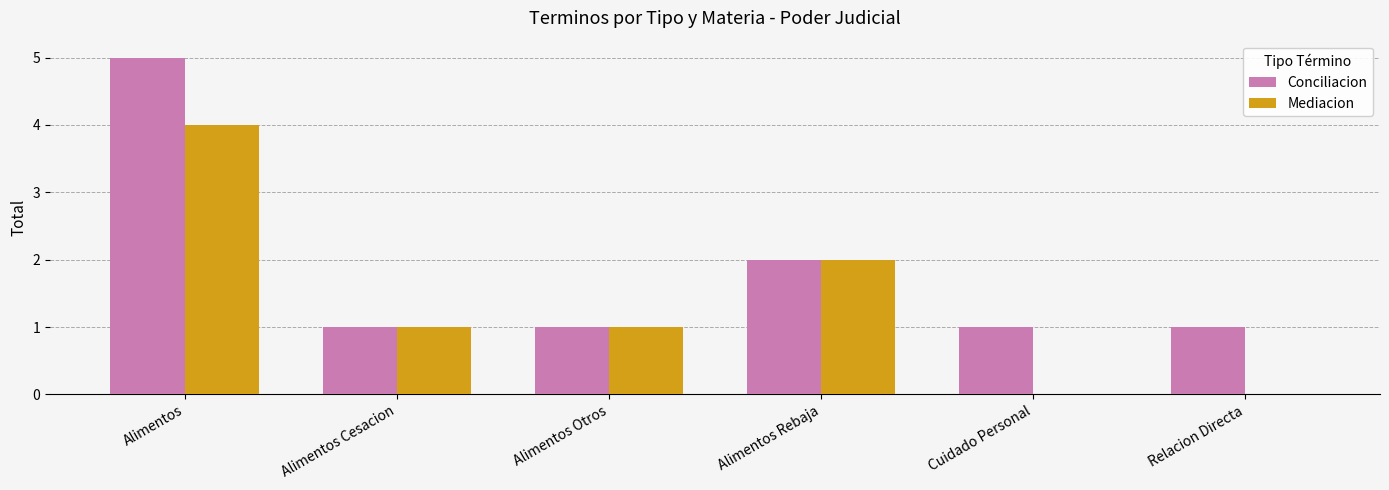

At which category does the chart reach its peak across all series?

Alimentos